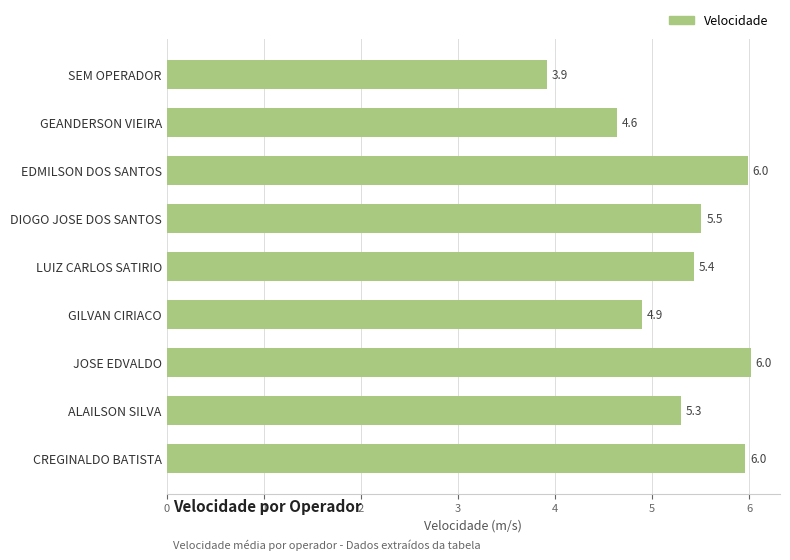

Read the value at SEM OPERADOR.

3.9